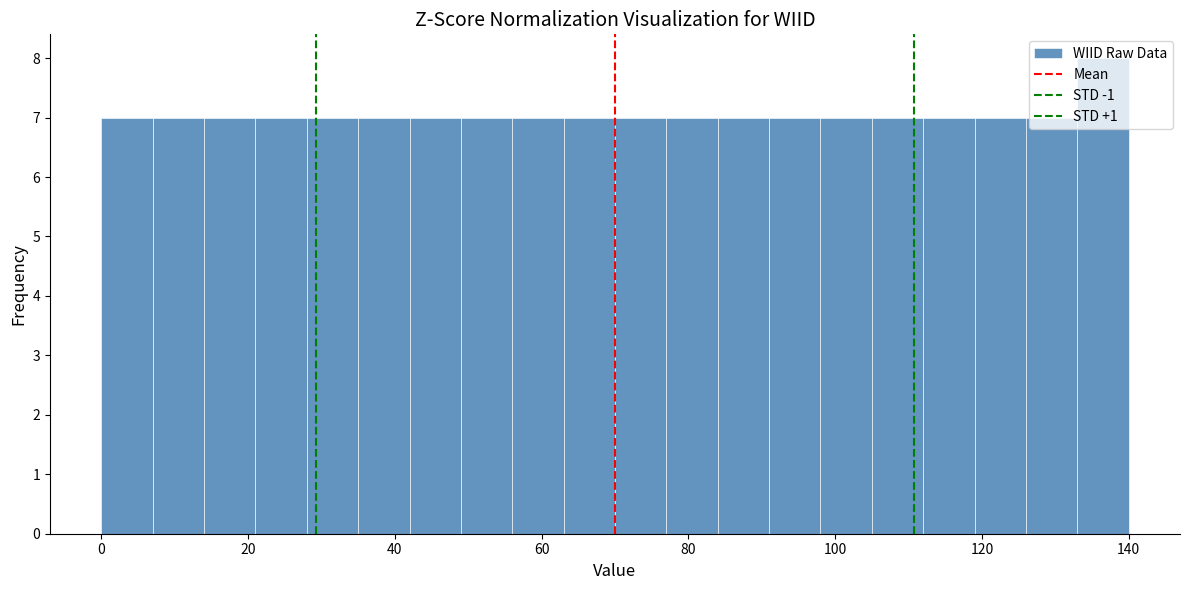

Around what value on the x-axis is the tallest bar? Give the approximate position of its centre, as read against the axis.

136